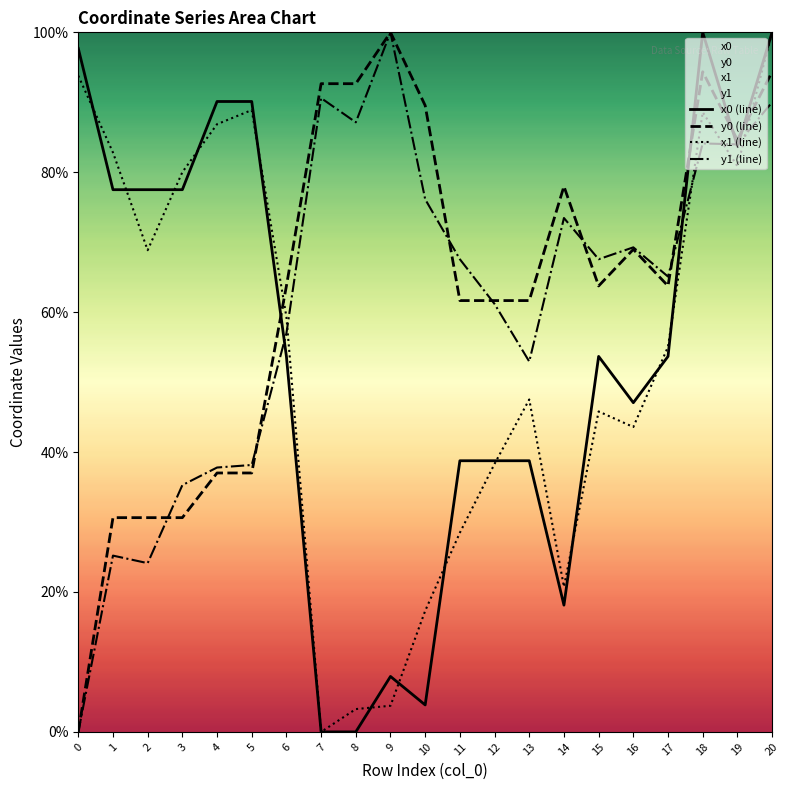

What are all the series names shown in the legend?

x0, y0, x1, y1